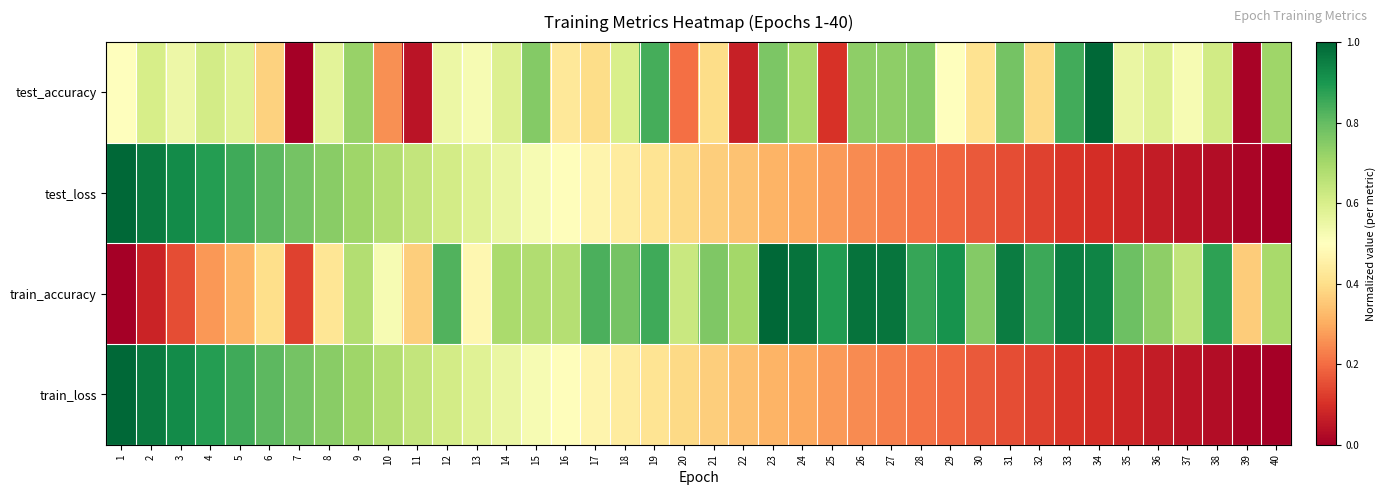

Which series changed the most between 1 and 36?

train_loss